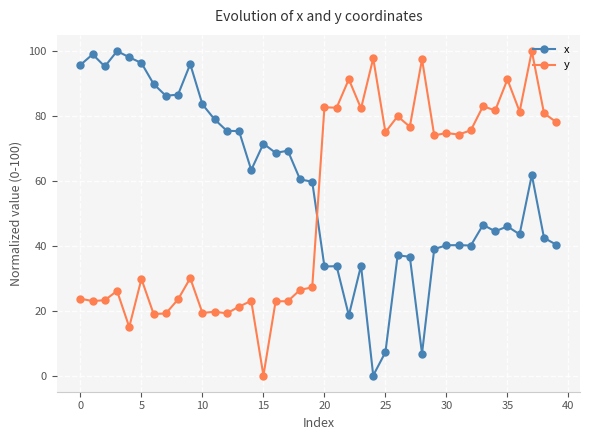

Count the number of categories in the chart.

40